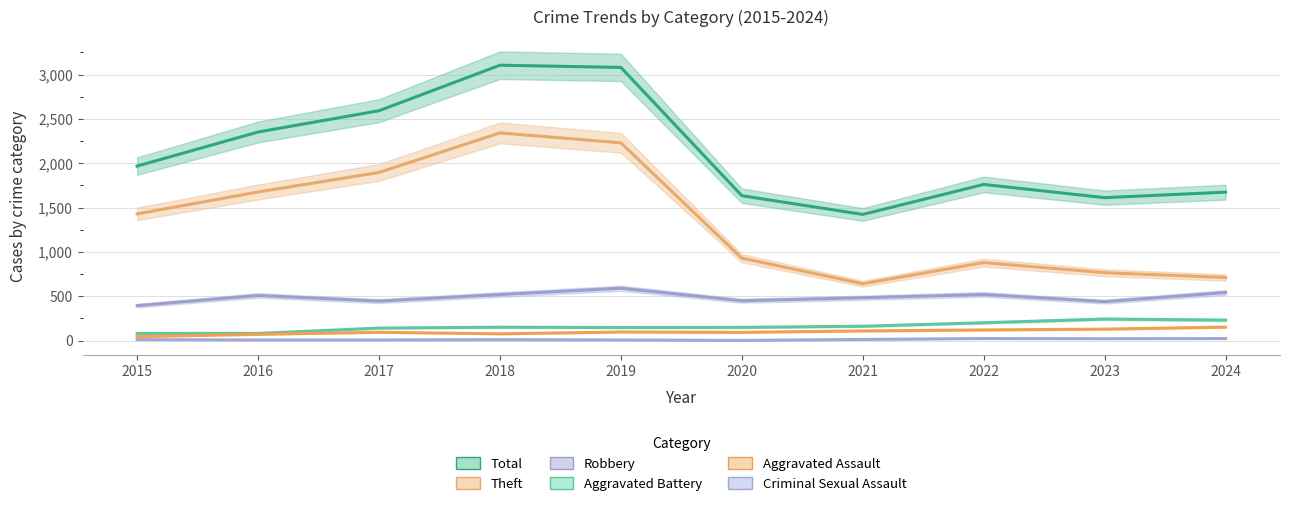

At which category is the sum across all series the highest?

2018